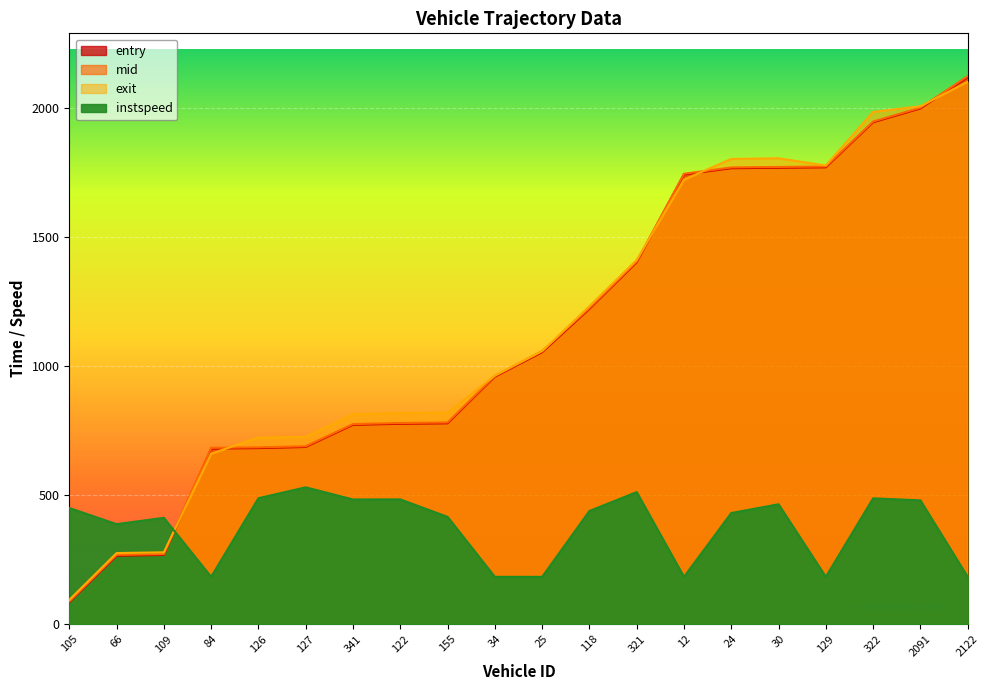

Which series has the widest spread of values?

mid